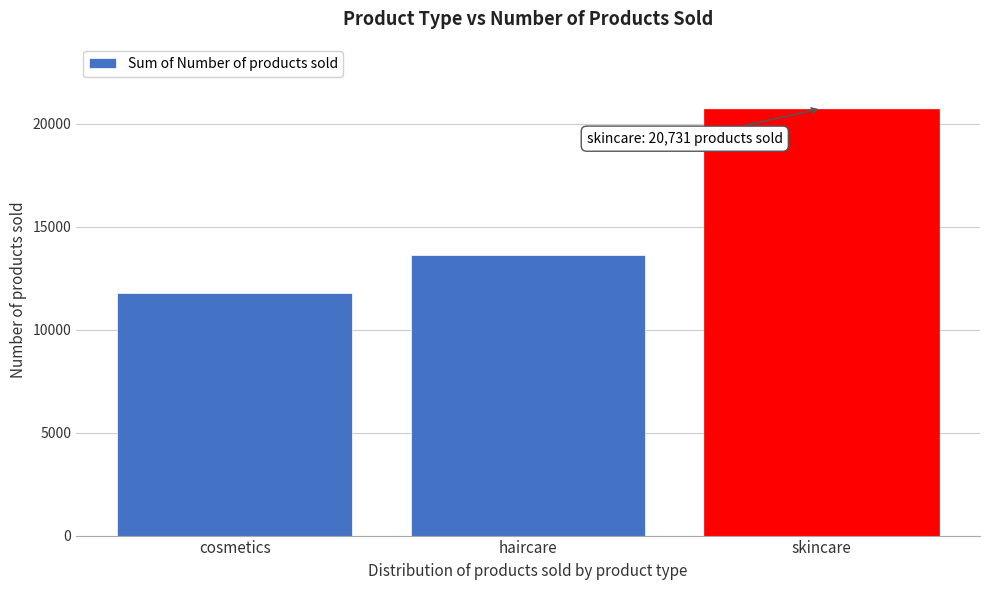

Reading left to right, extract all data points from this chart.

cosmetics=11757	haircare=13611	skincare=20731